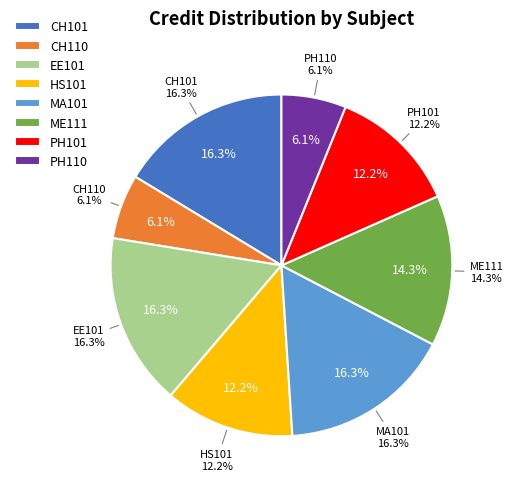

To the nearest percent, what is the difference between the CH101 and CH110 slice percentages?

10%